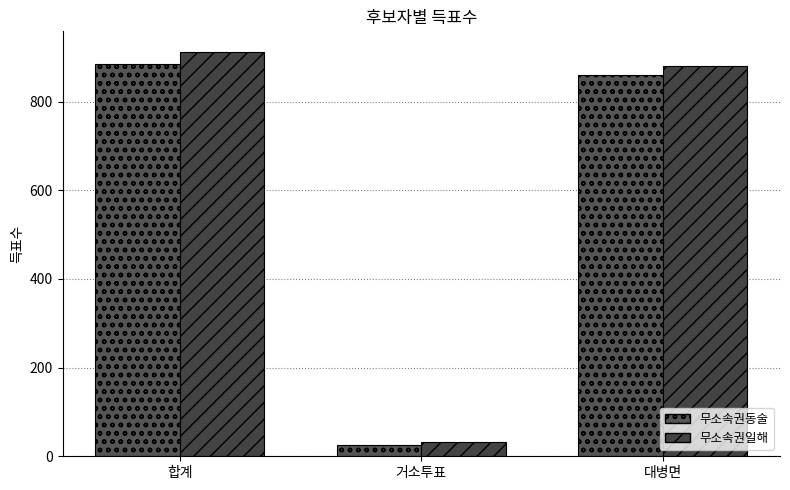

Is it true that 무소속권일해 equals 881 at 대병면?

True